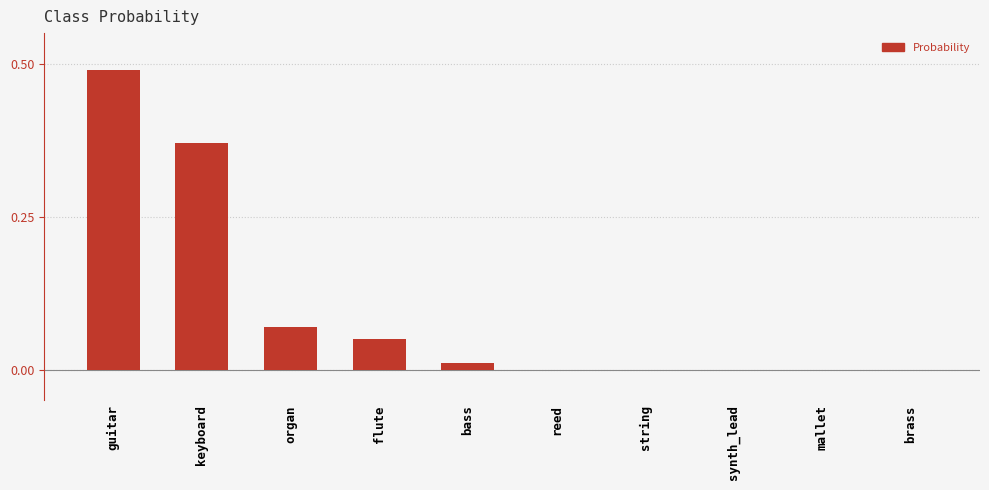

Which label corresponds to the largest value in the chart?

guitar